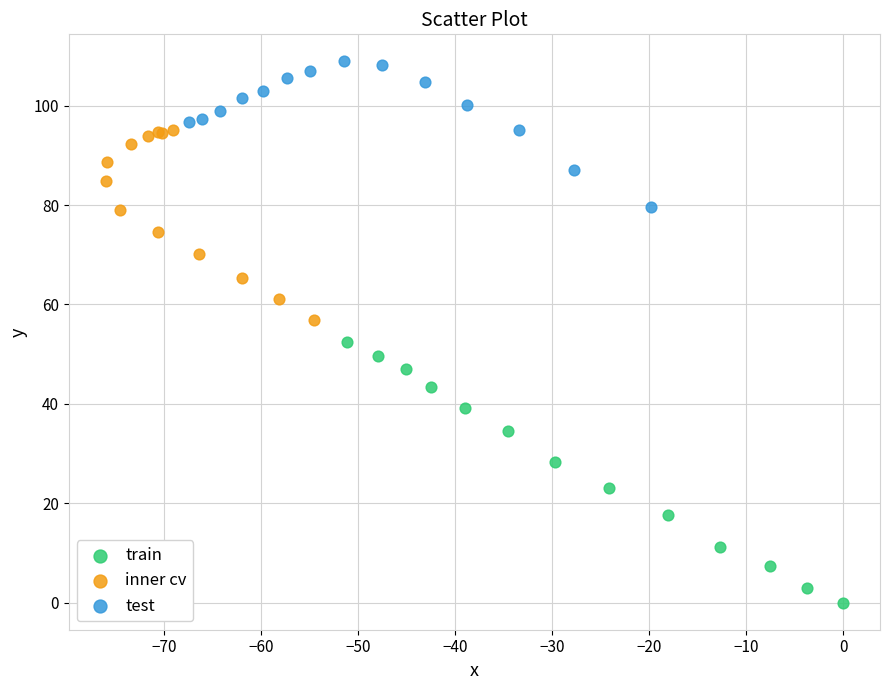

Which series contains the highest Y value?

test